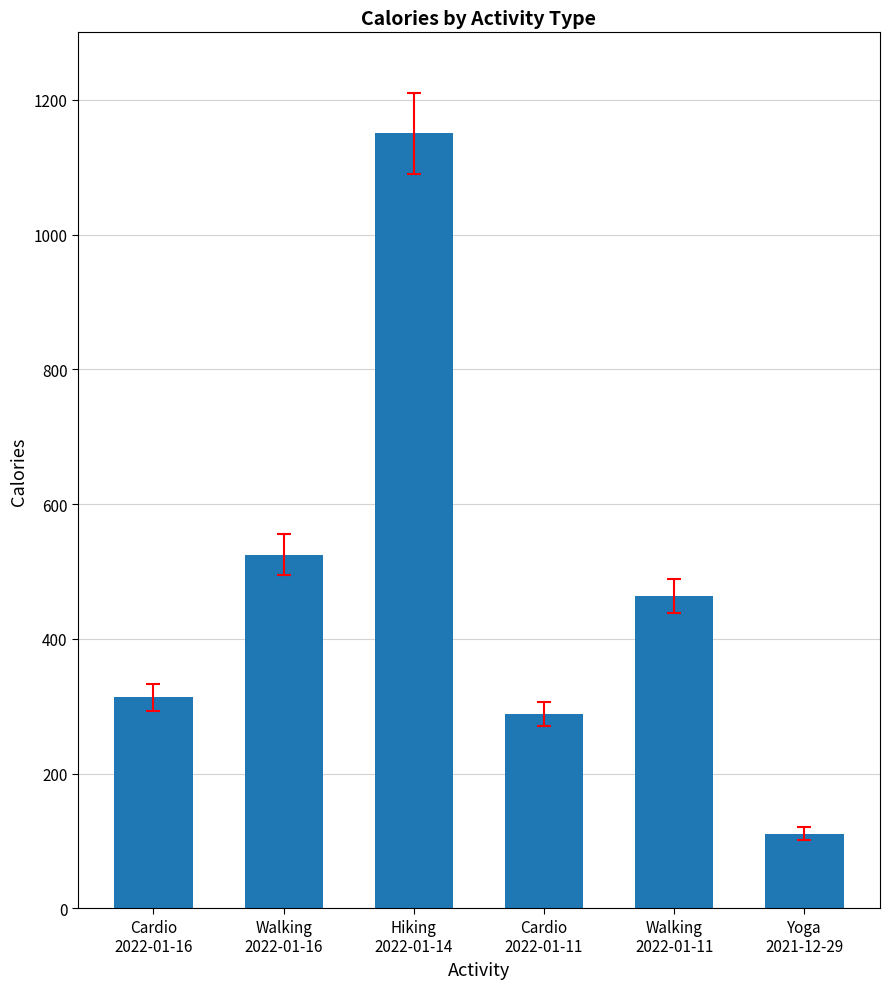

List the labels in order of value, smallest first.

Yoga
2021-12-29, Cardio
2022-01-11, Cardio
2022-01-16, Walking
2022-01-11, Walking
2022-01-16, Hiking
2022-01-14